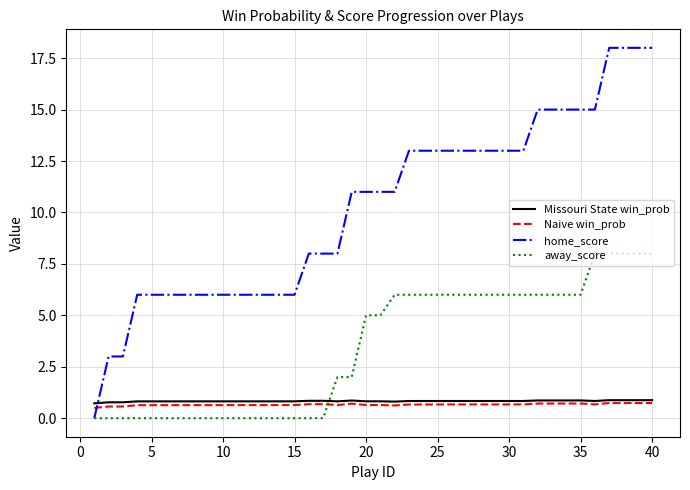

Which series has the largest total across all categories?

home_score